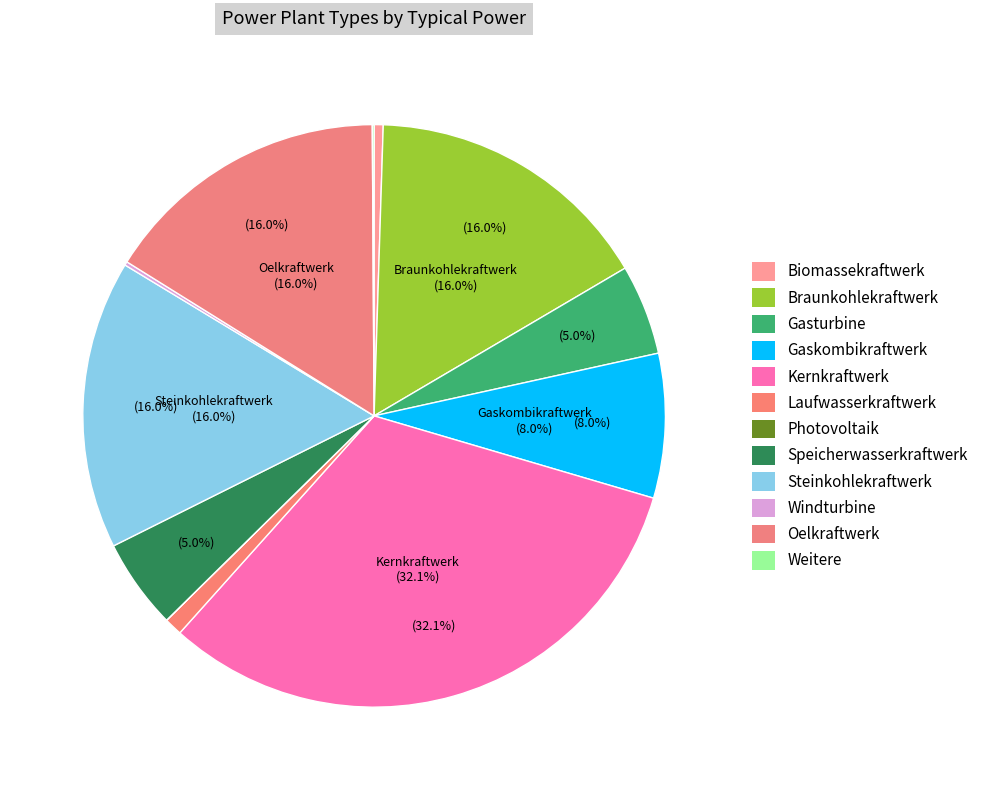

Count the number of slices in the pie.

12